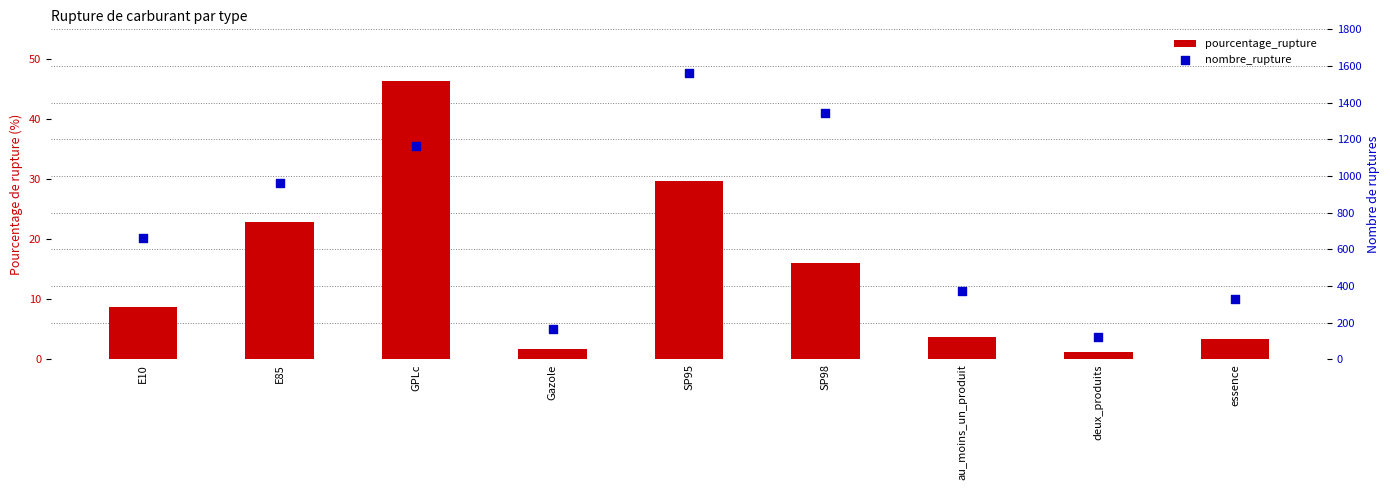

Which series reaches the maximum Y coordinate?

nombre_rupture